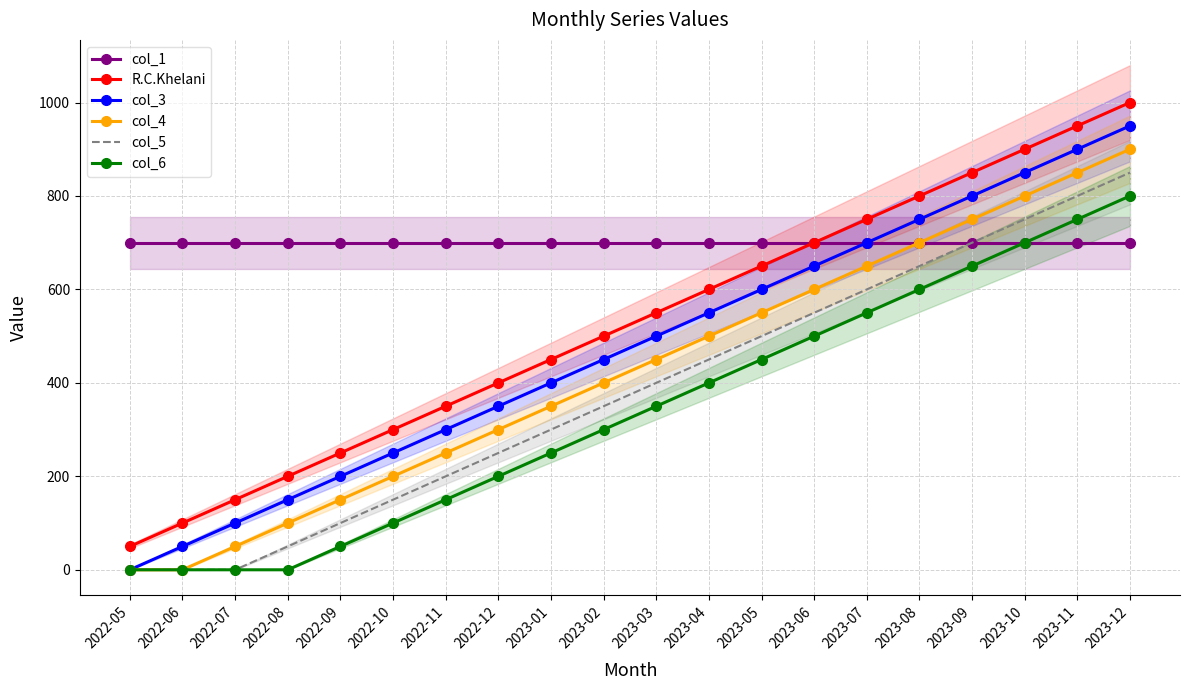

At which category does the chart reach its peak across all series?

2023-12